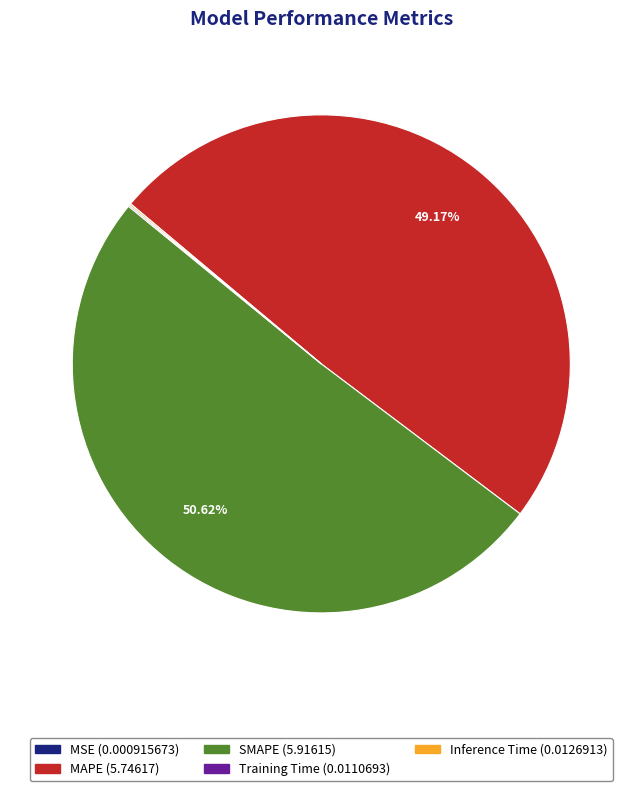

Which category has the biggest portion of the pie?

SMAPE